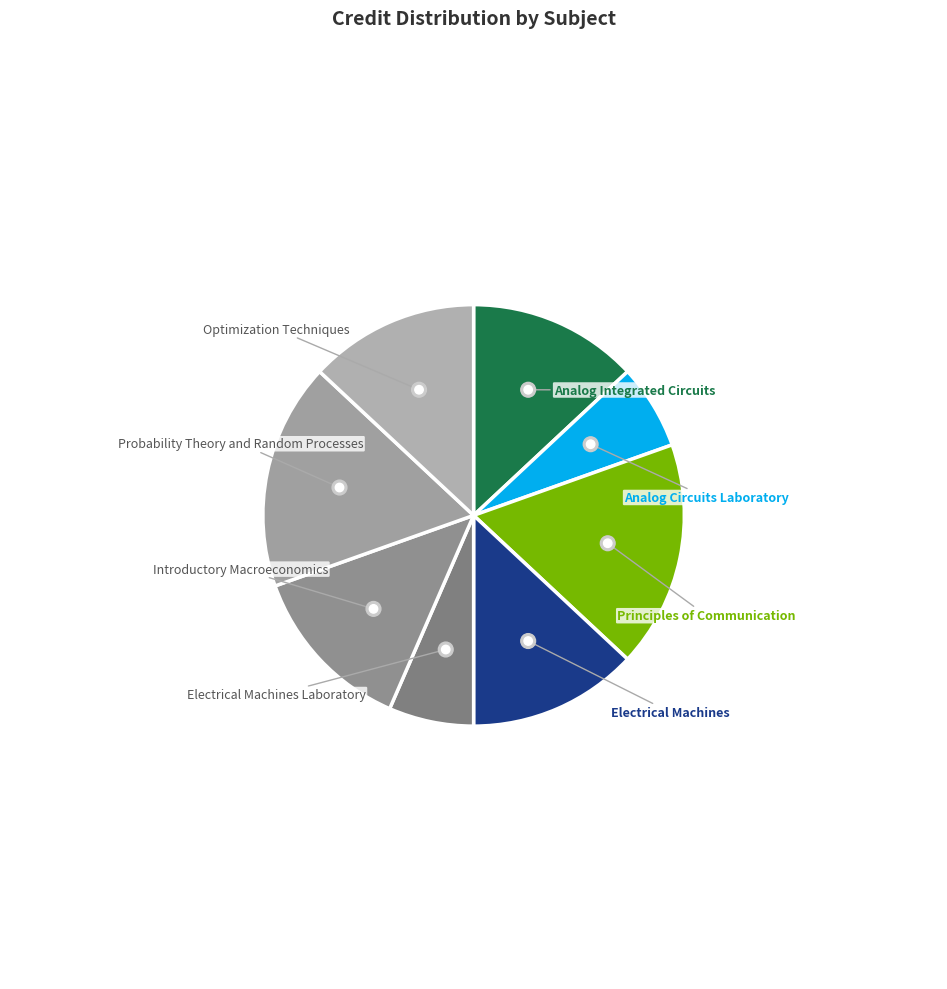

What is the smallest slice in the pie chart?

Analog Circuits Laboratory